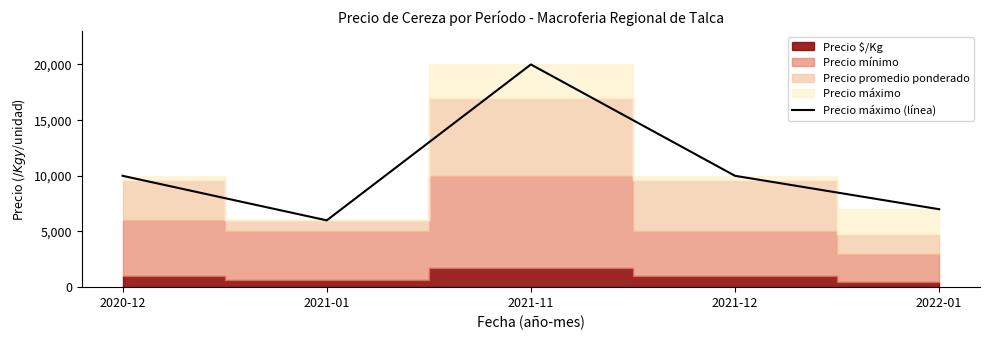

What is the highest value of the Precio máximo (línea) series?

20000